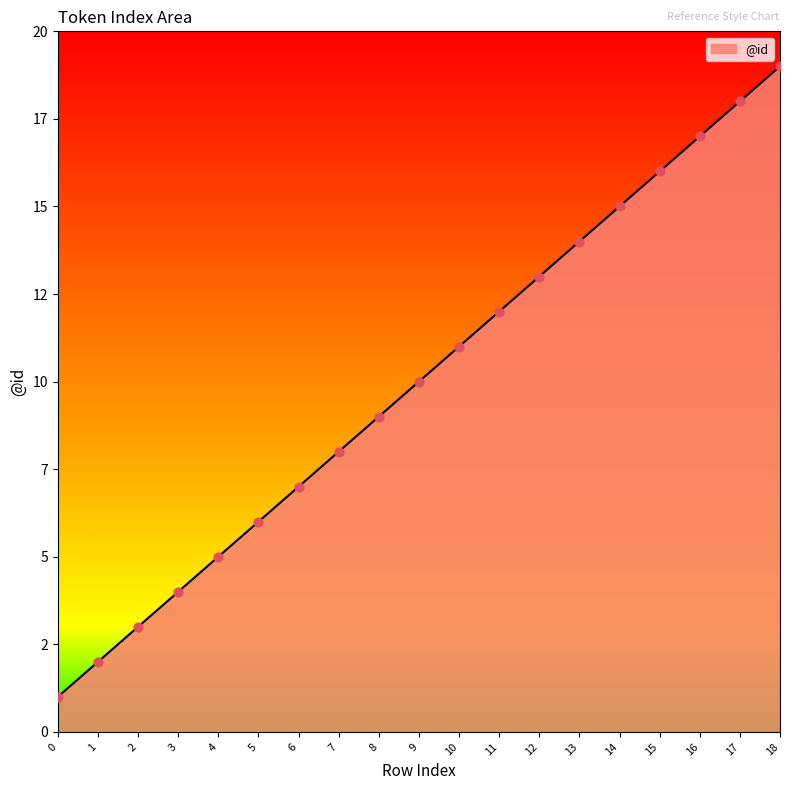

What is the change in value from 3 to 13?

+10